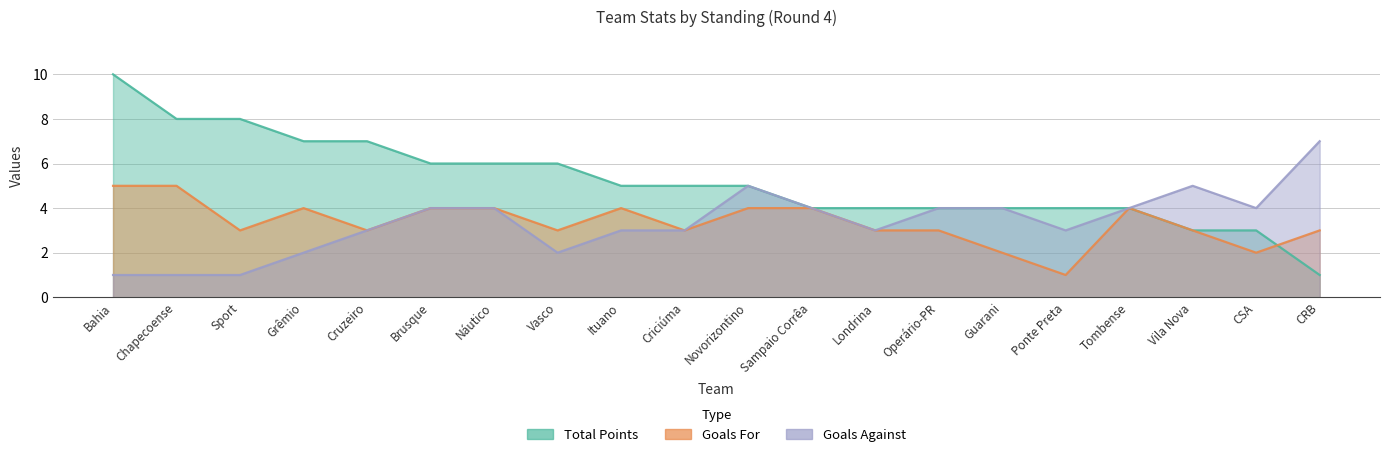

What is the difference between the gols_pro values at Chapecoense and Operário-PR?

2